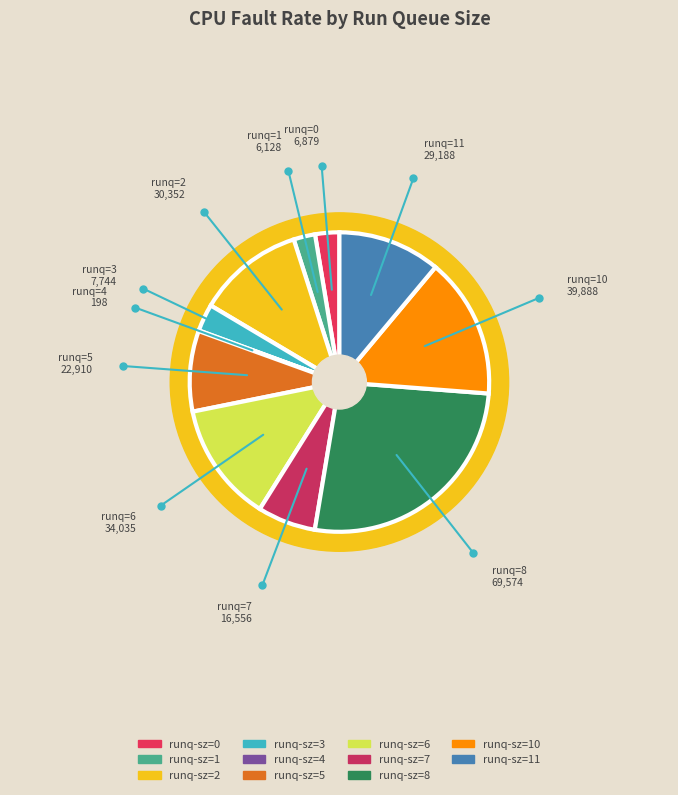

To the nearest percent, what percentage of the pie is 8?

26%